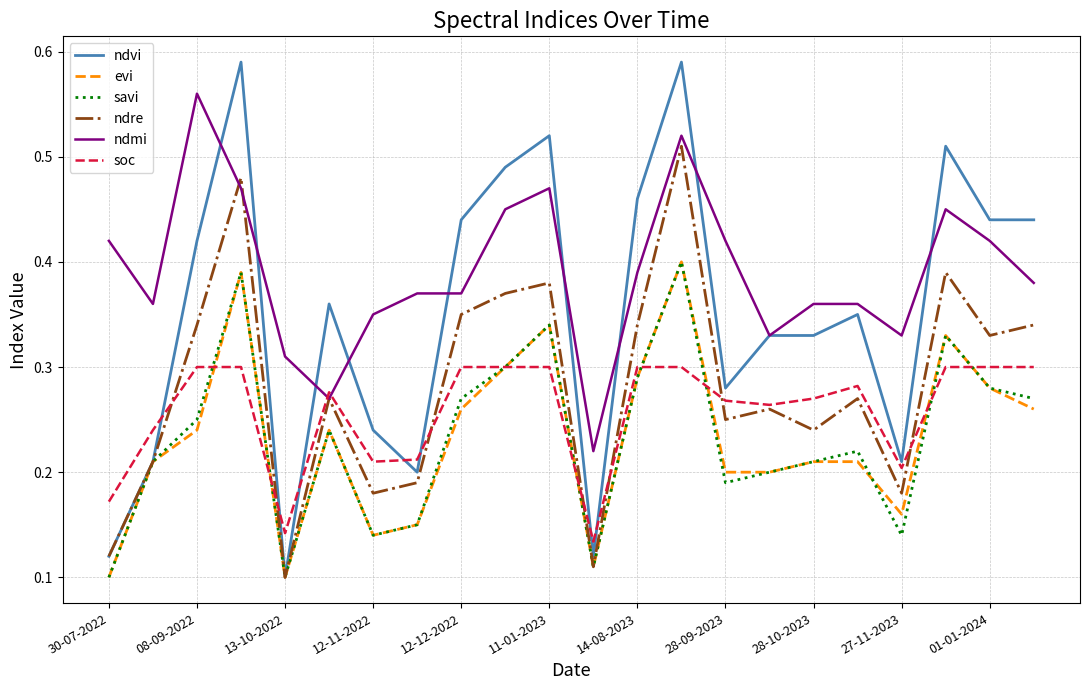

Which series has the largest total across all categories?

ndmi